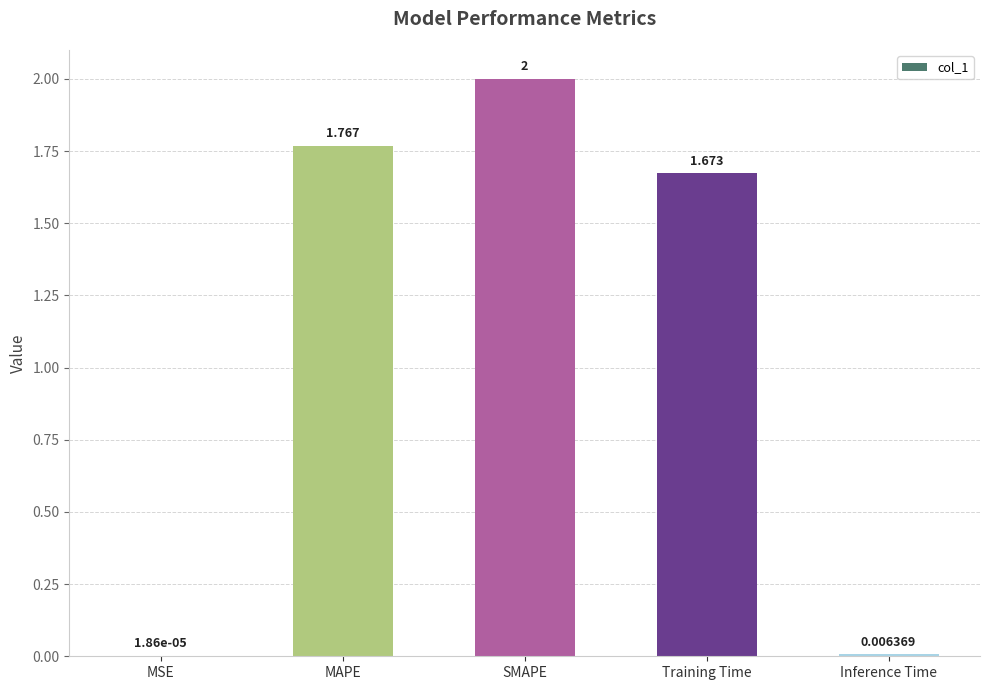

Which category has the highest value across all series?

SMAPE